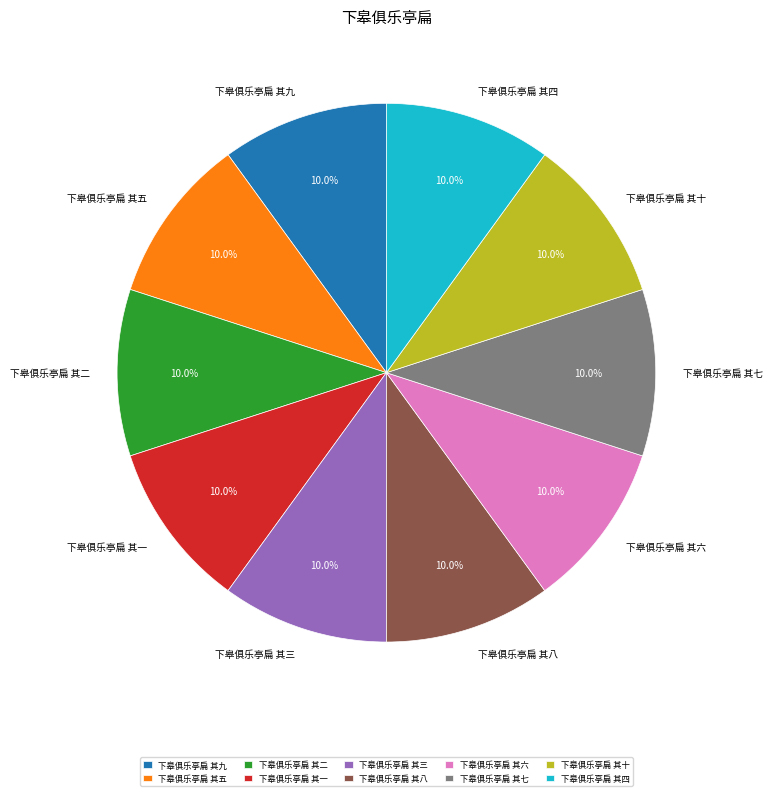

Is there a majority slice in this chart?

No